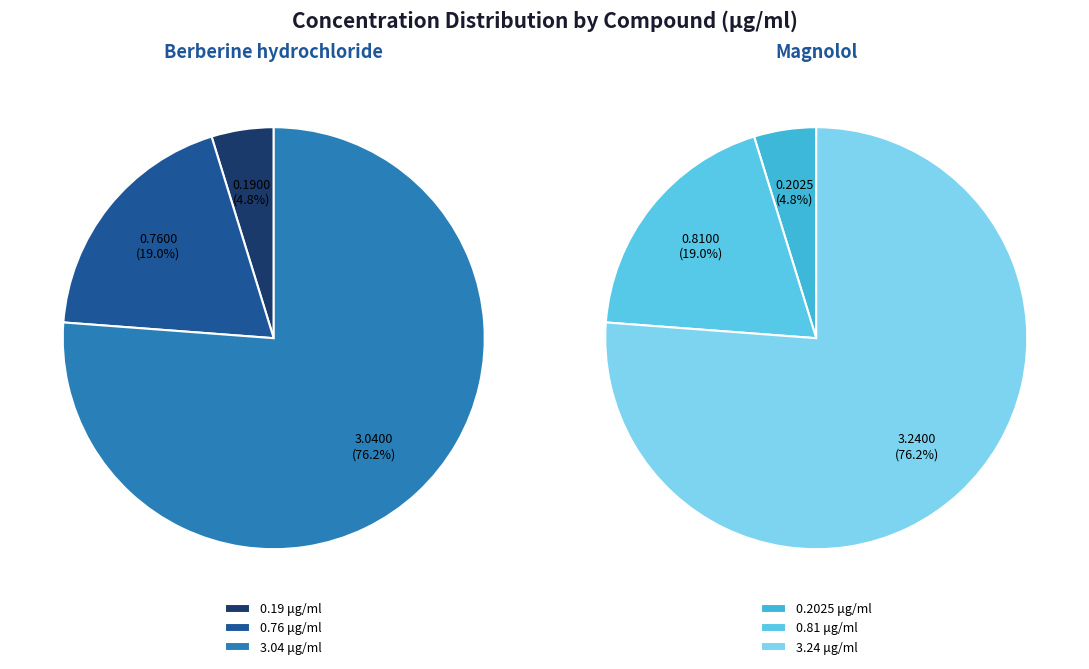

What is the change in value from Berberine hydrochloride 0.76 to Magnolol 3.24?

+2.5